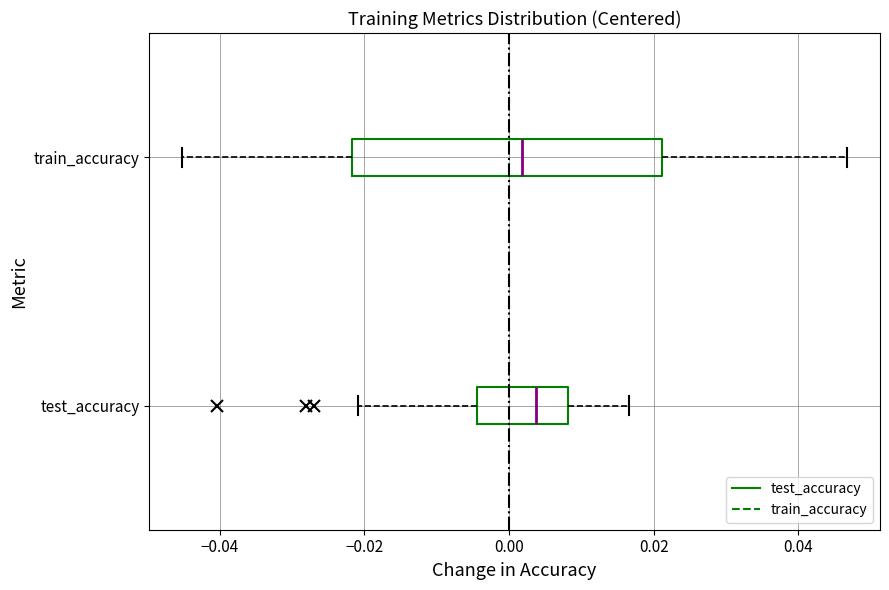

Reading bottom to top, read every box against the x-axis: the position of its median line, the range the box covers, and the ends of its whiskers. The values are not printed on the chart, so give them approximately, as read against the axis.

test_accuracy: median 0.004, box -0.004 to 0.008, whiskers -0.020 to 0.016
train_accuracy: median 0.002, box -0.022 to 0.022, whiskers -0.046 to 0.046